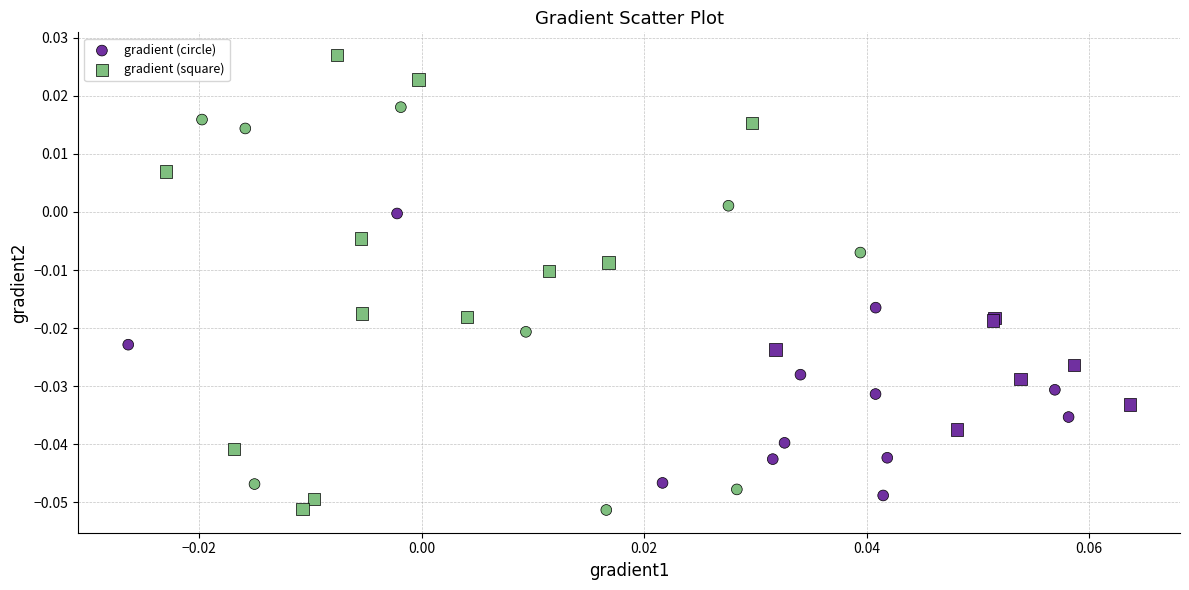

Which series has the widest spread of Y values?

gradient (square)